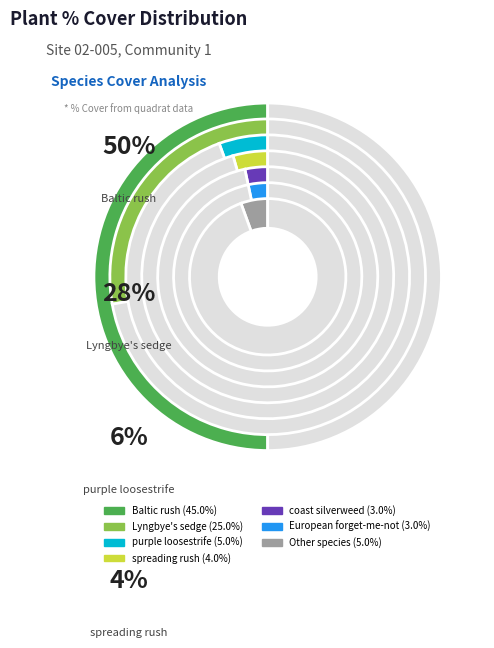

Is it true that small bedstraw is 11% of the pie?

False